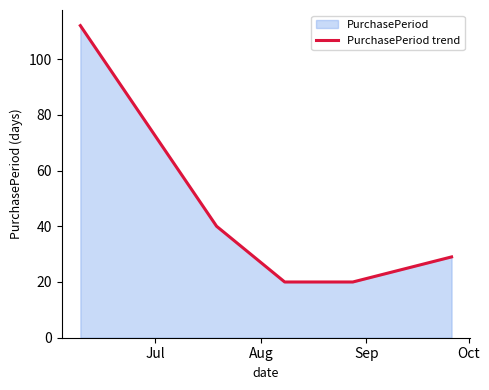

What is the greatest value displayed?

112